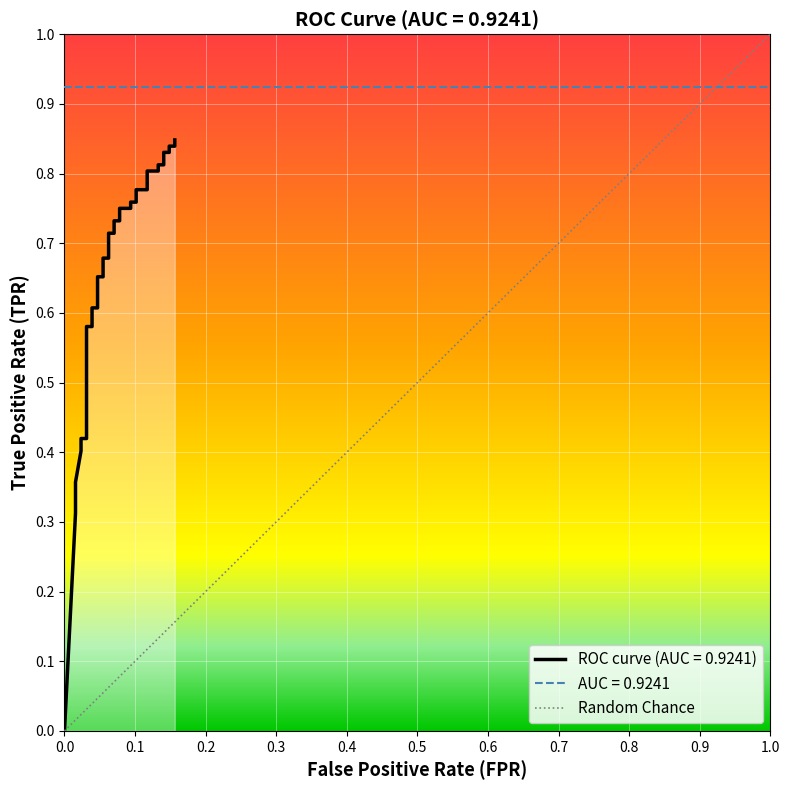

What is the difference between the second highest and second lowest values?

0.5